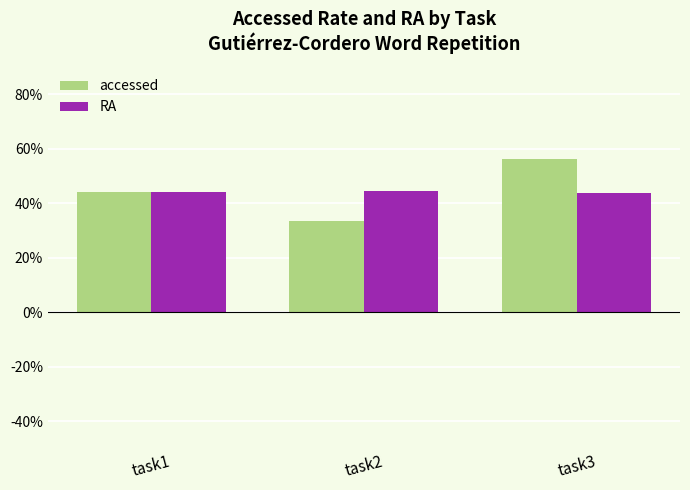

What are all the series names shown in the legend?

accessed, RA